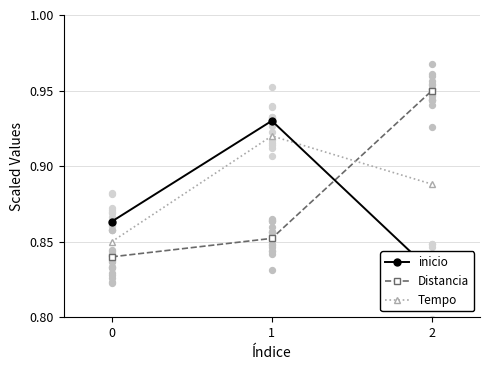

What is the total value across all series at 2?

2.7